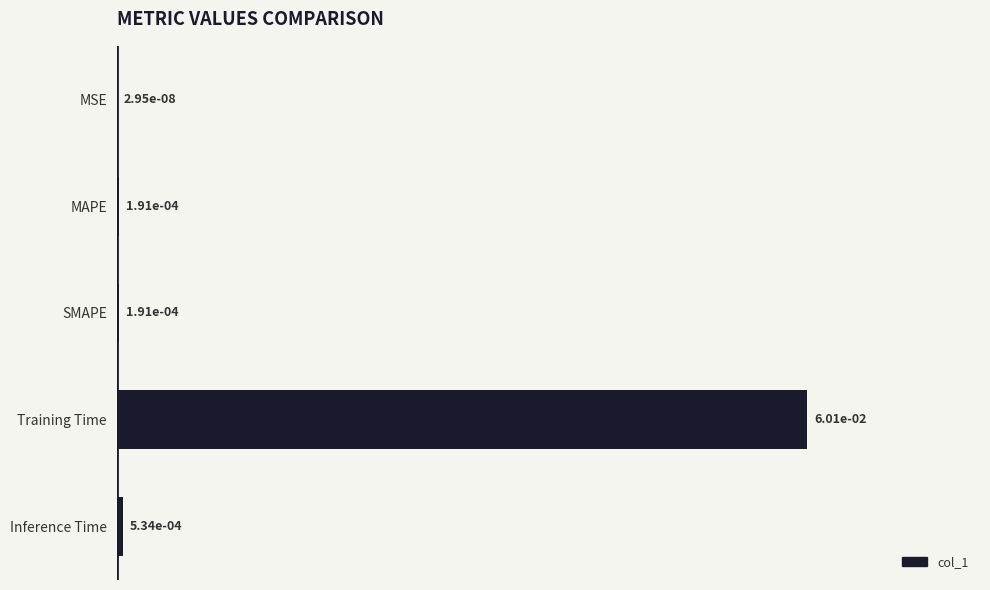

At which category does the chart reach its peak across all series?

Training Time